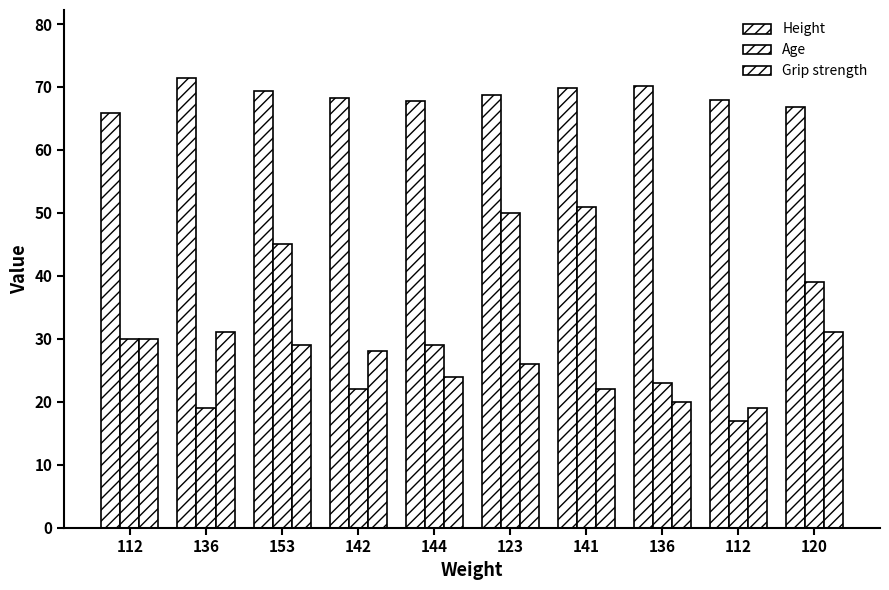

What is the minimum value for Age?

17.0